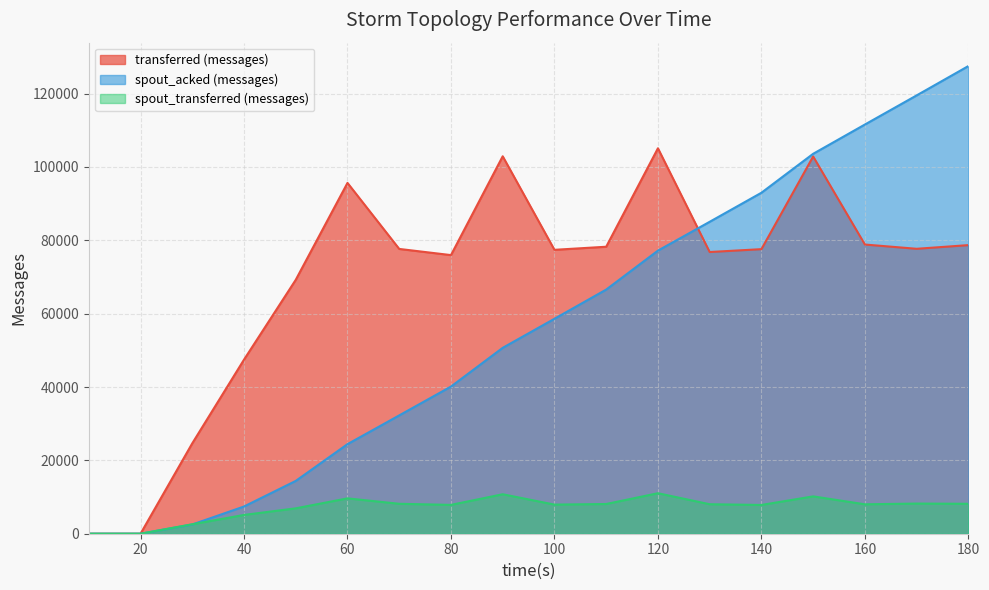

How many values in transferred (messages) are above zero?

16